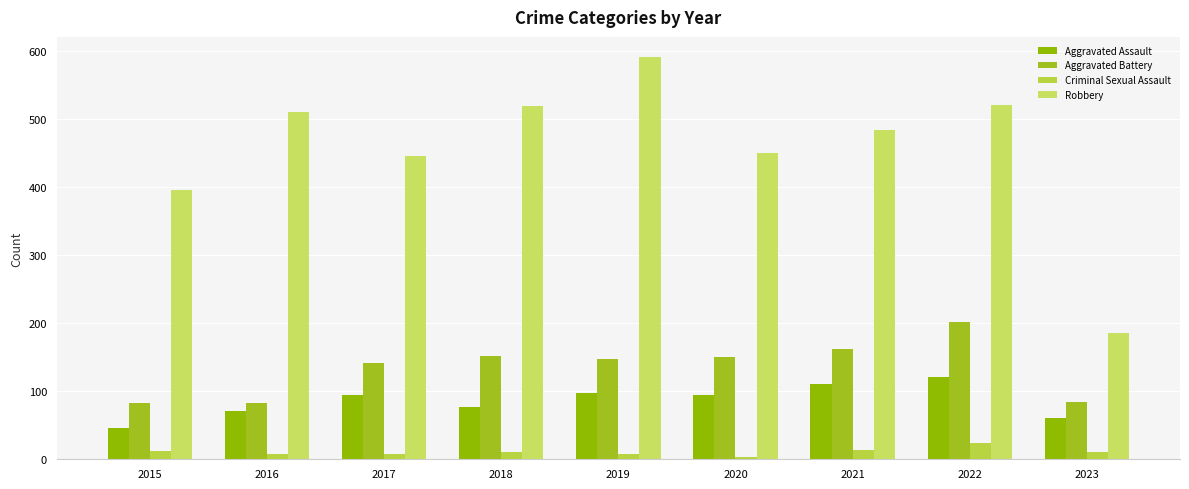

True or false: Robbery has a value of 775 at 2017.

False